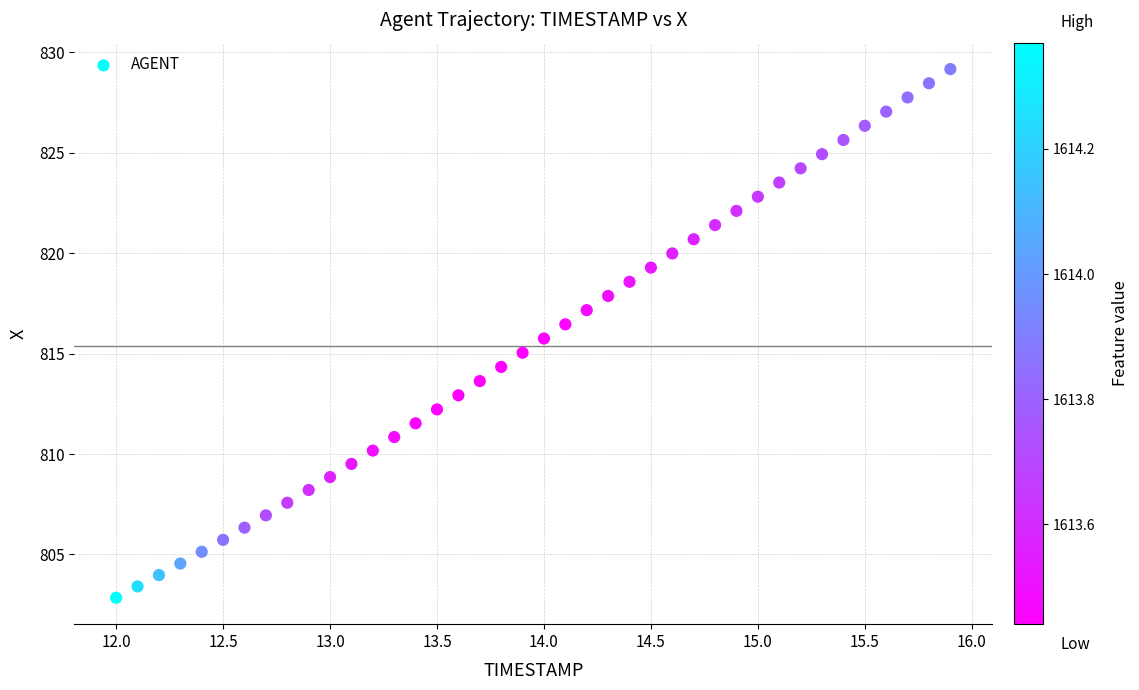

What is the range of X values (max minus min)?

3.9